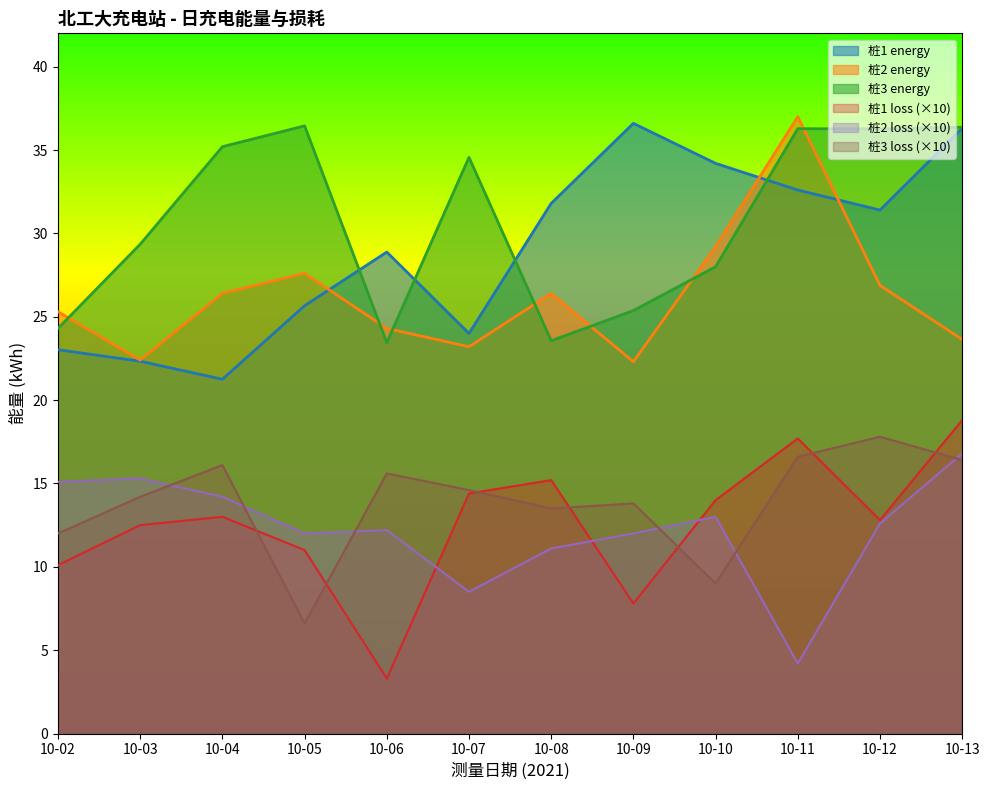

What is the smallest value displayed?

3.3